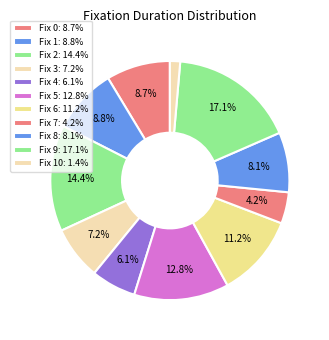

How many slices are in this pie chart?

11